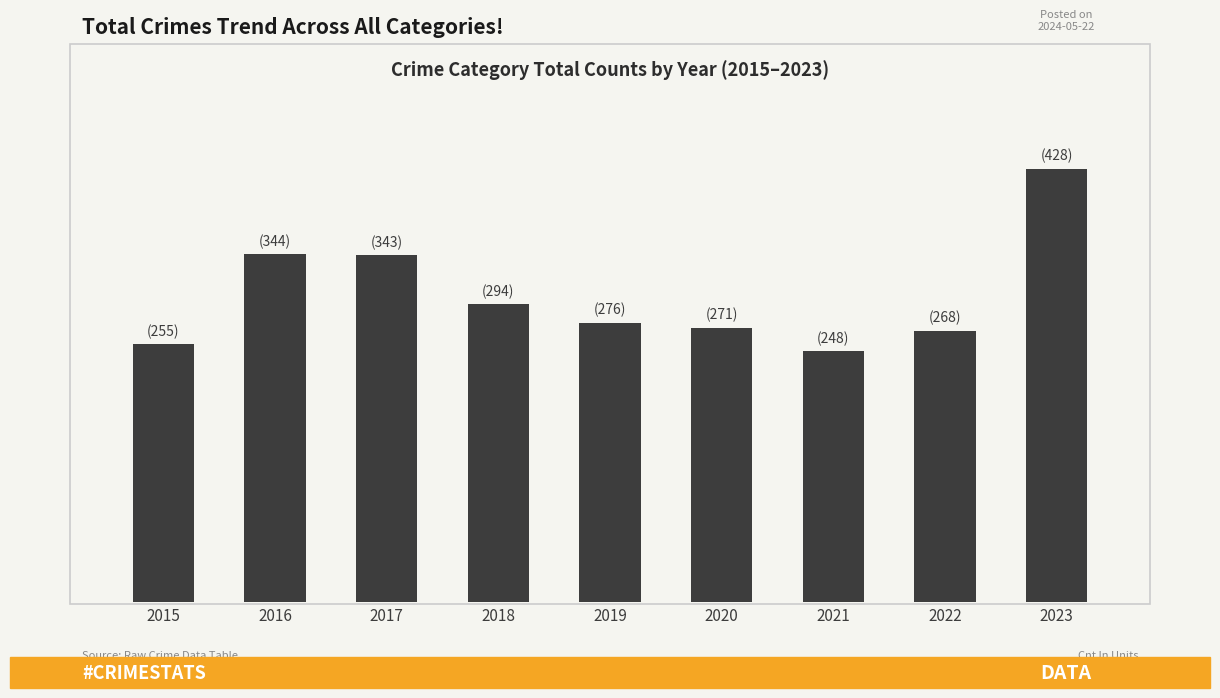

List the labels in order of value, smallest first.

2021, 2015, 2022, 2020, 2019, 2018, 2017, 2016, 2023